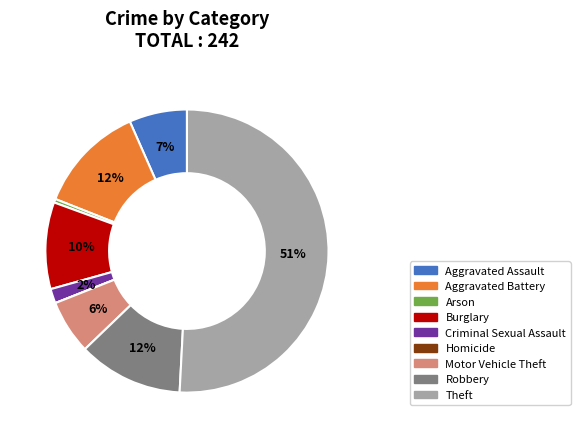

To the nearest percent, what percentage of the pie is Criminal Sexual Assault?

2%